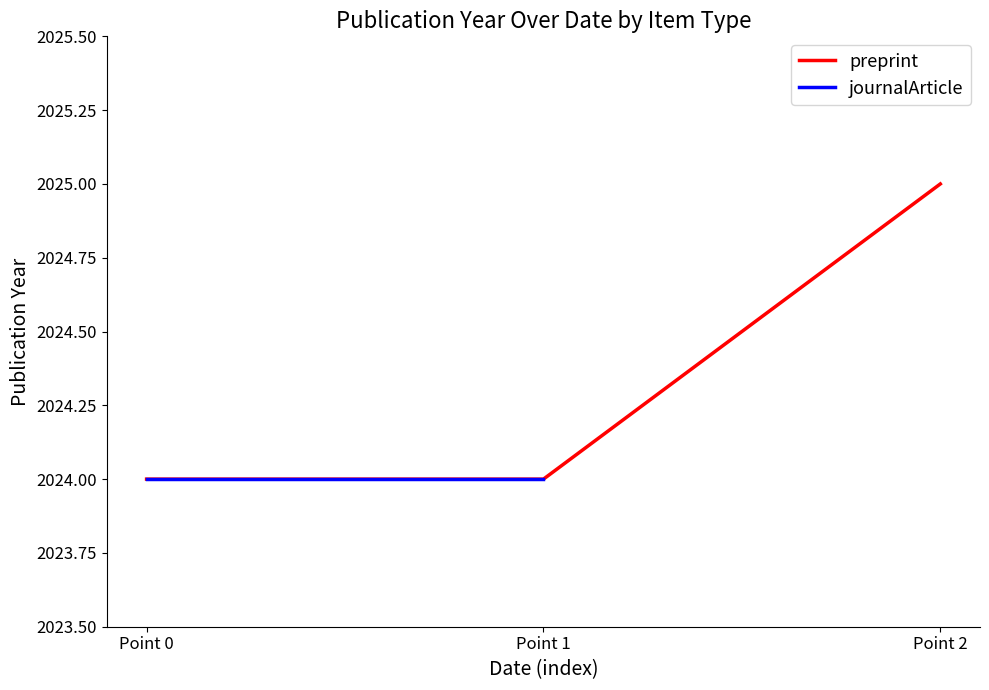

List the labels in order of value, smallest first.

Point 0, Point 1, Point 2